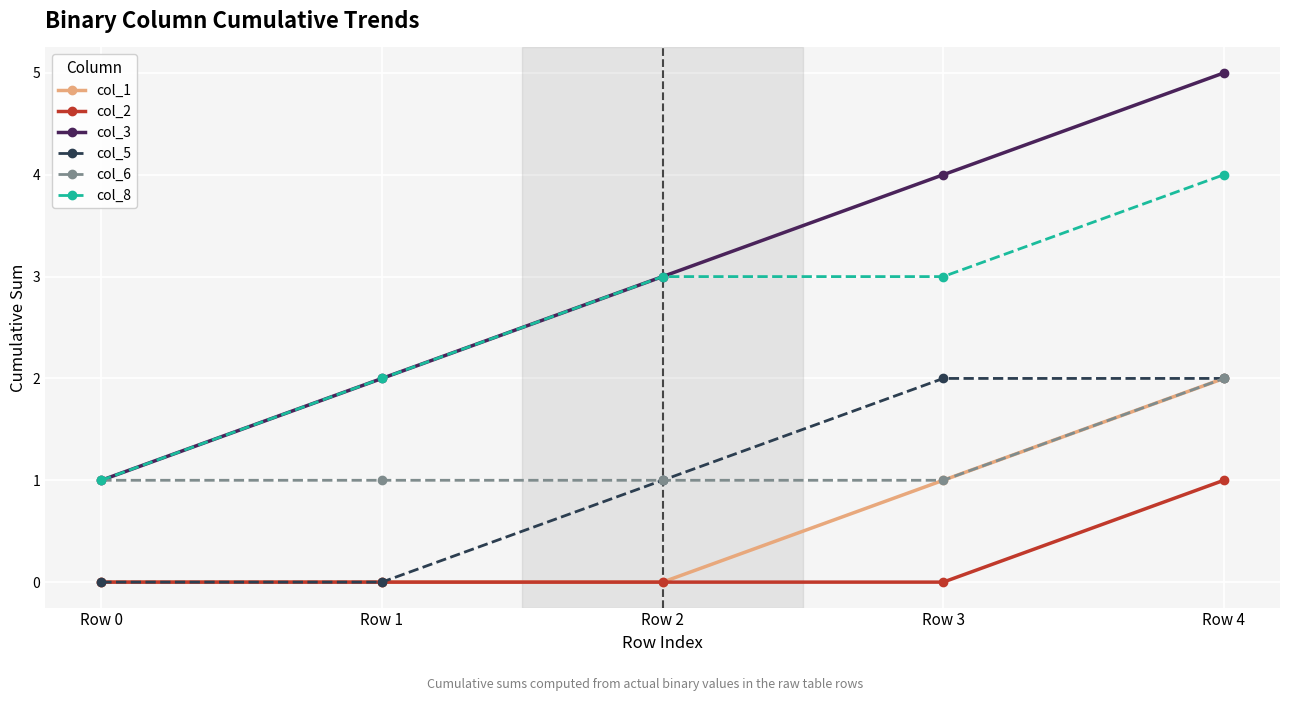

True or false: col_3 has more than 2 points higher than both neighbors.

False